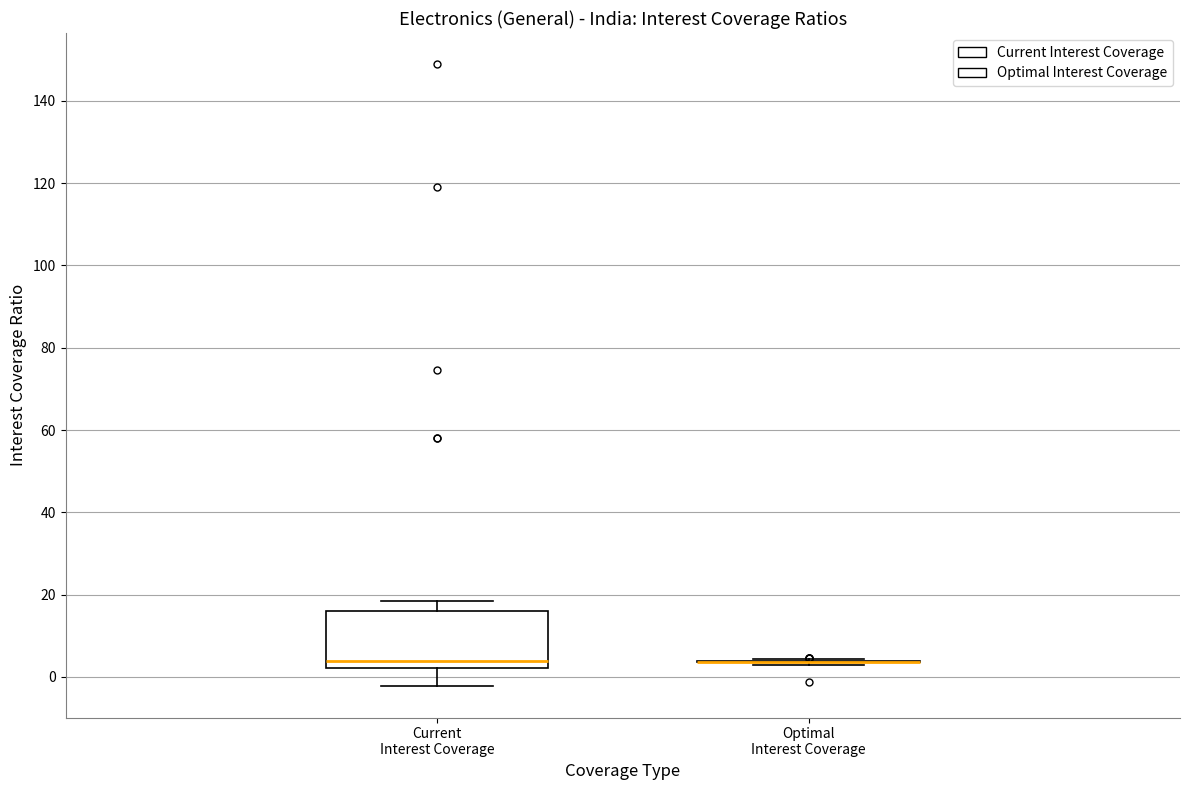

Reading left to right, transcribe this box plot: for each box, give where its median line is, the range the box spans, and where its two whiskers end, as read against the y-axis. The values are not printed on the chart, so give them approximately, as read against the axis.

Current Interest Coverage: median 4, box 2 to 16, whiskers -2 to 18
Optimal Interest Coverage: box collapsed to a line at 4, whiskers 4 to 4